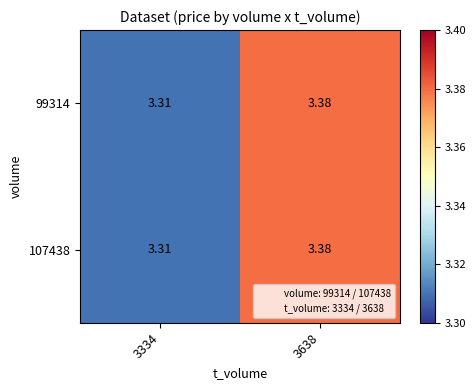

At how many categories does at least one series exceed 3?

2